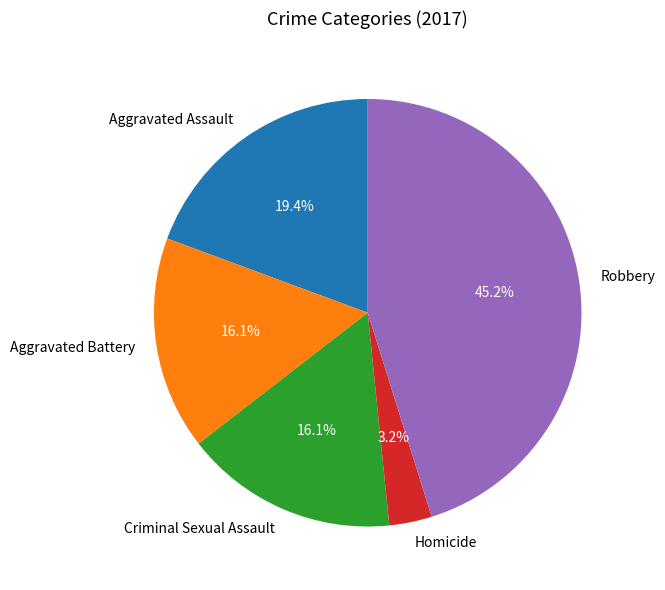

To the nearest percent, what is the combined percentage of Criminal Sexual Assault and Homicide?

19%